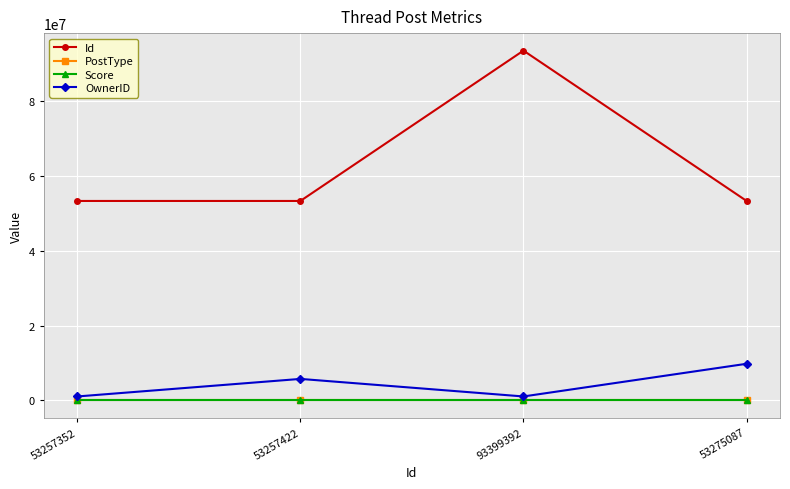

Where is Id nearest to the value 73328372?

53275087